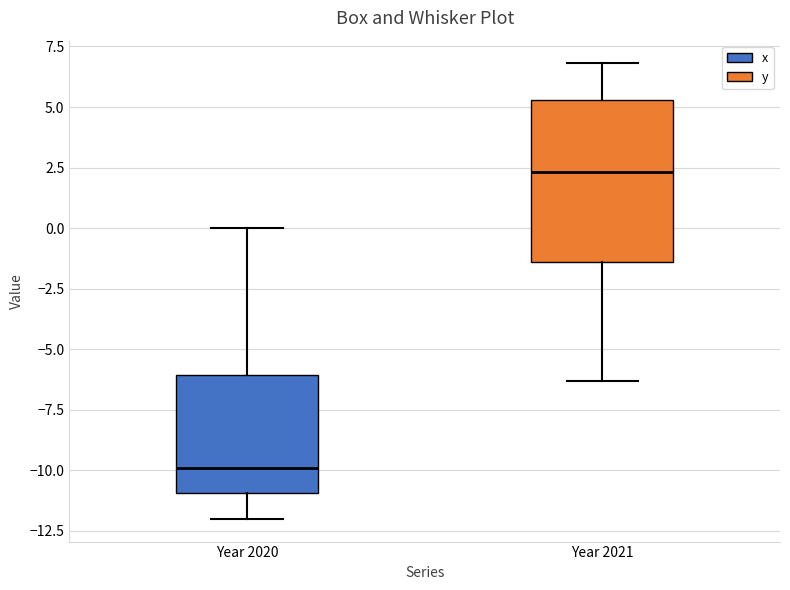

Which box has the lowest median line?

Year 2020